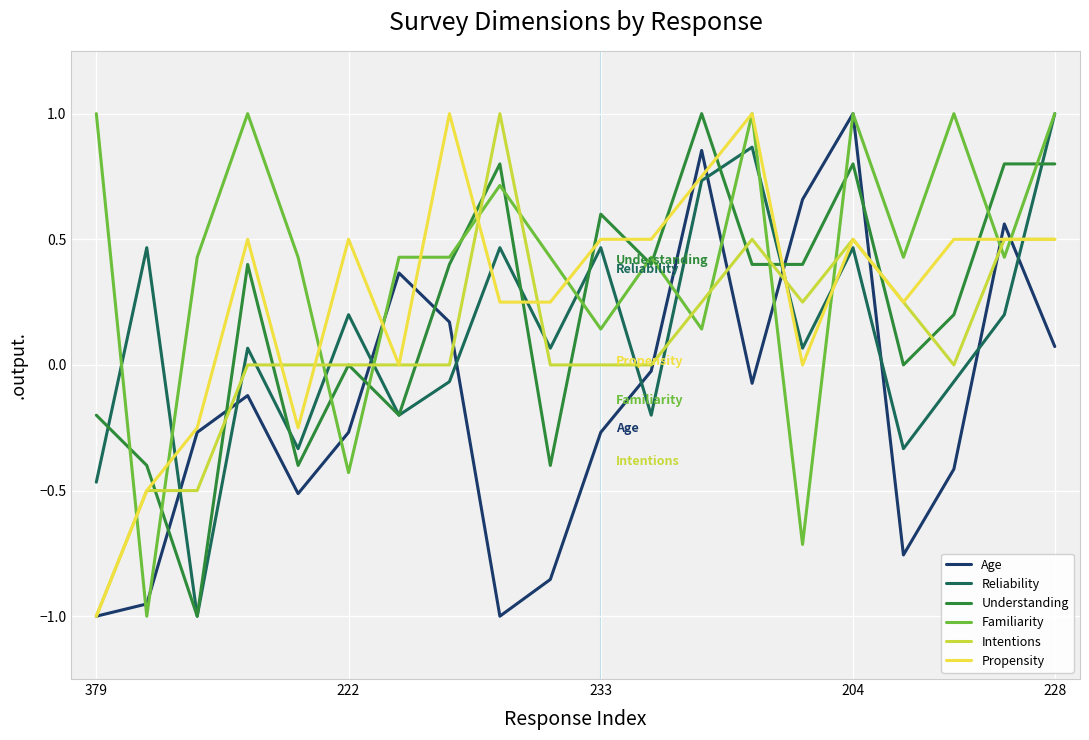

Which series has the largest total across all categories?

Familiarity